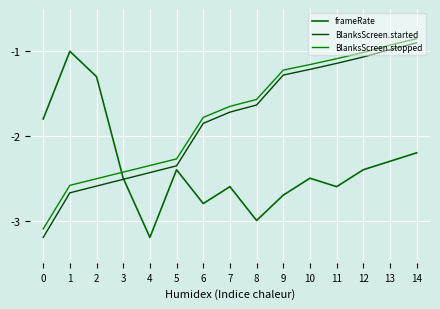

True or false: frameRate has more than 0 interior local peaks.

True